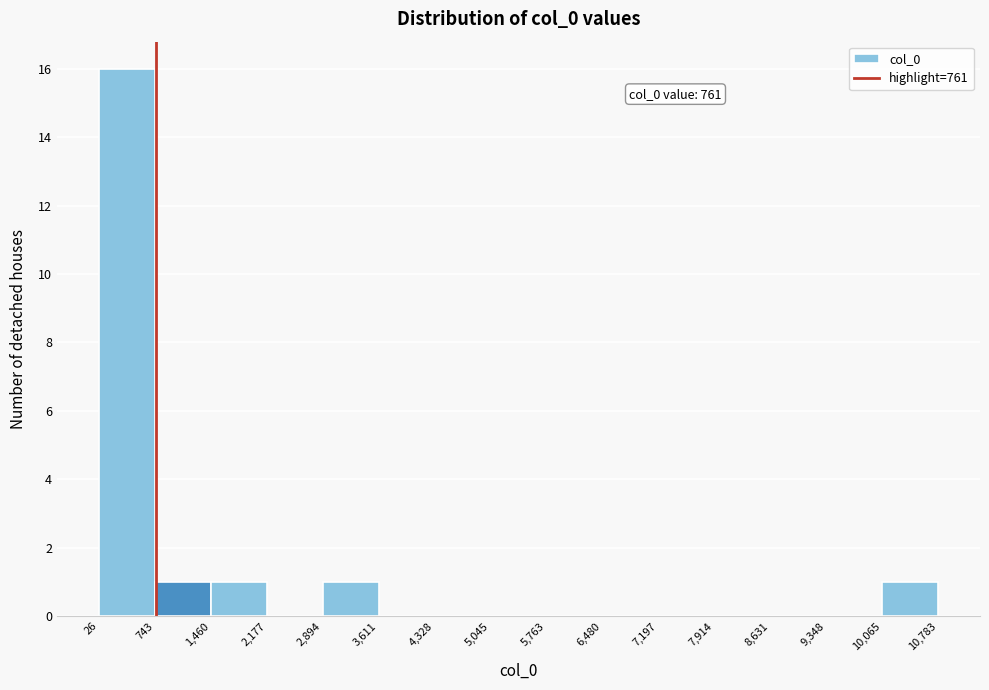

Over which range of the x-axis is the bar tallest?

26 to 743